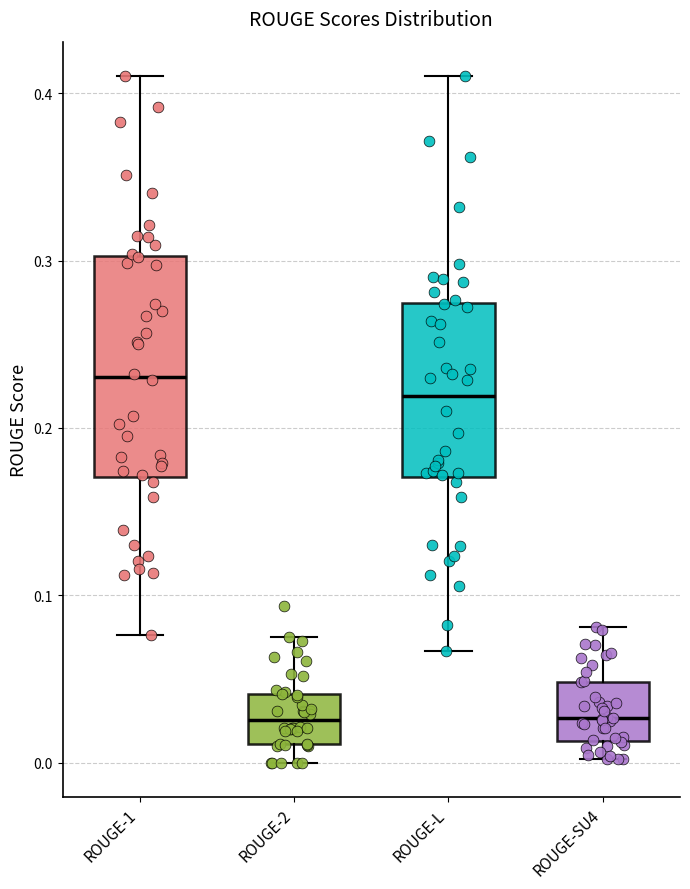

Which box is the tallest, from its lower edge to its upper edge?

ROUGE-1